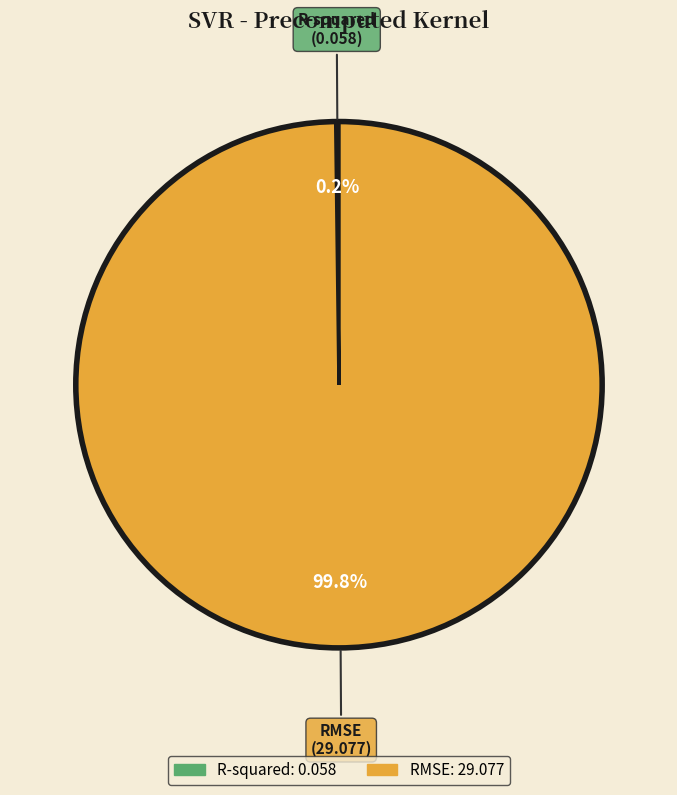

Which slice is the largest?

RMSE